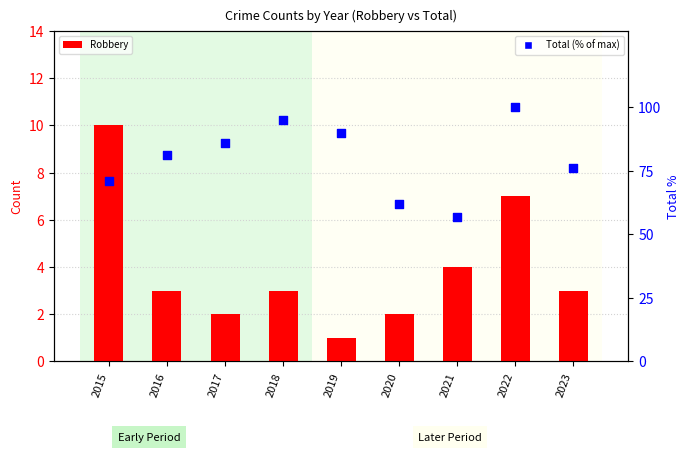

Which series has the largest Y range (max minus min)?

Total (% of max)